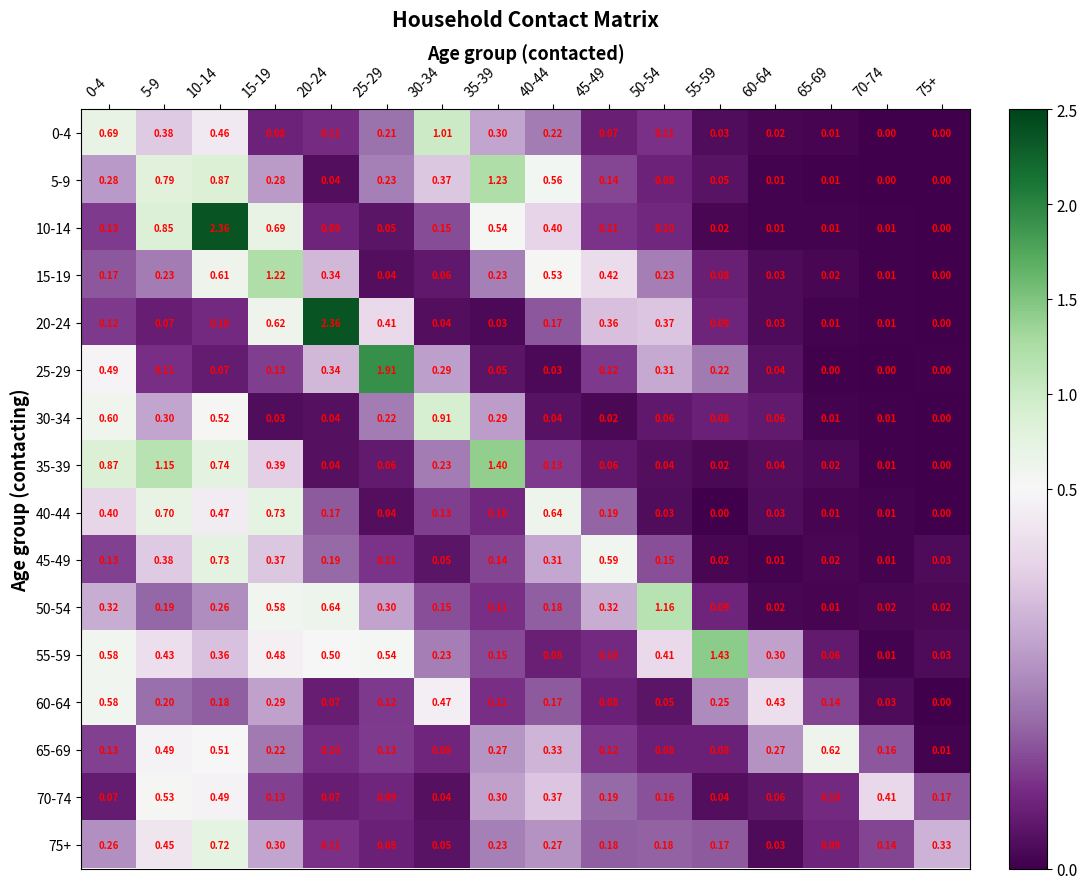

Is the value of 20-24 at 70-74 greater than the value of 35-39 at 60-64?

No